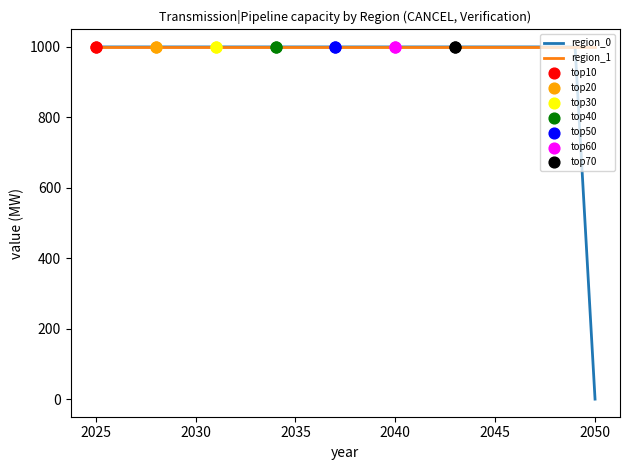

What is the minimum value for region_1?

1000.0